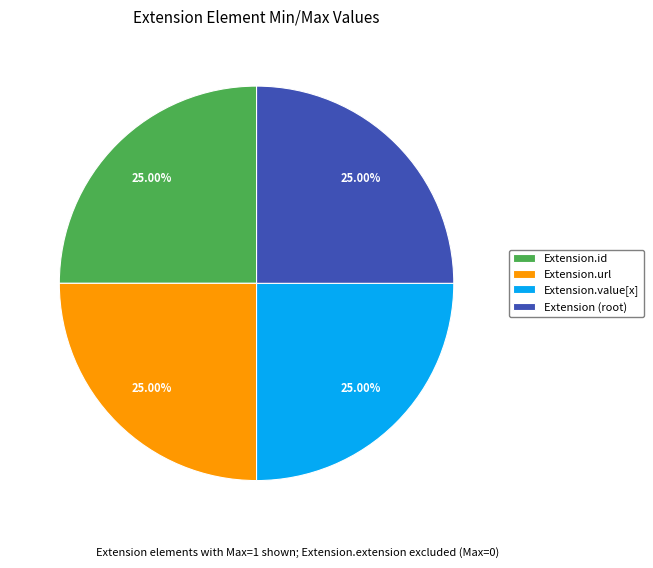

What is the ratio of the value at Extension.id to the value at Extension.url?

1.0